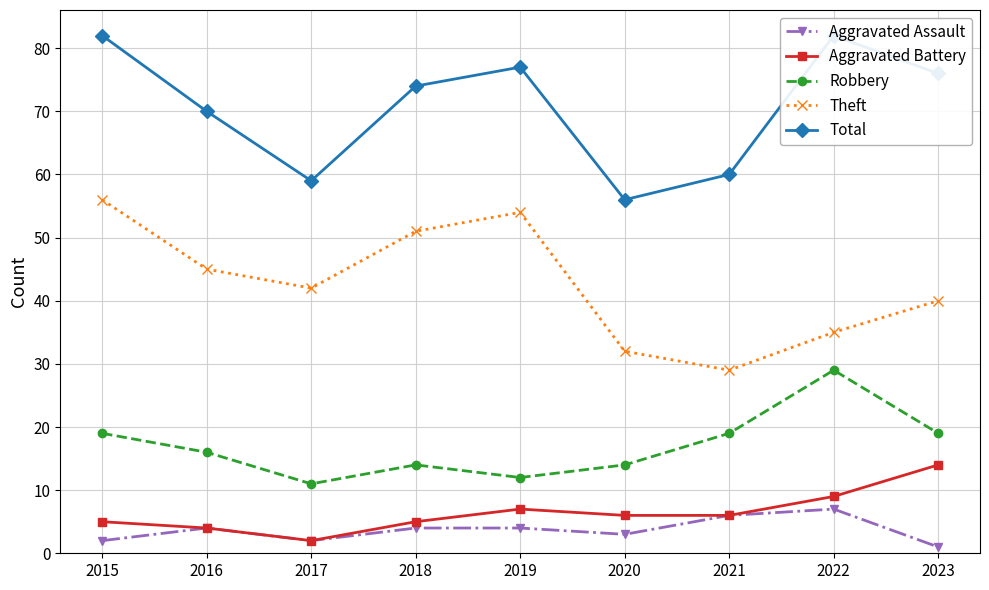

At which category does the chart reach its minimum across all series?

2023